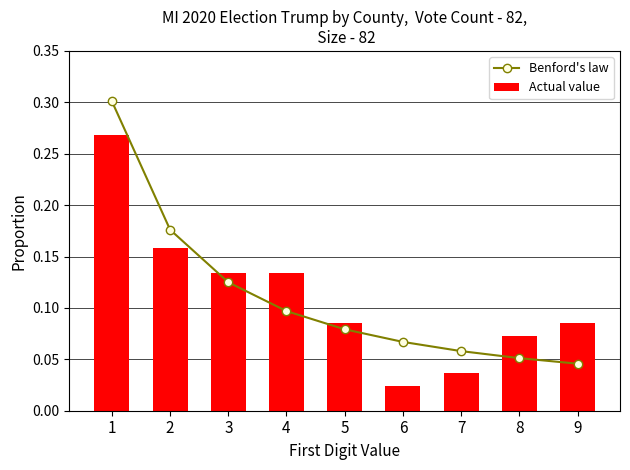

What is the difference between the second highest and minimum values in the Actual value series?

0.1